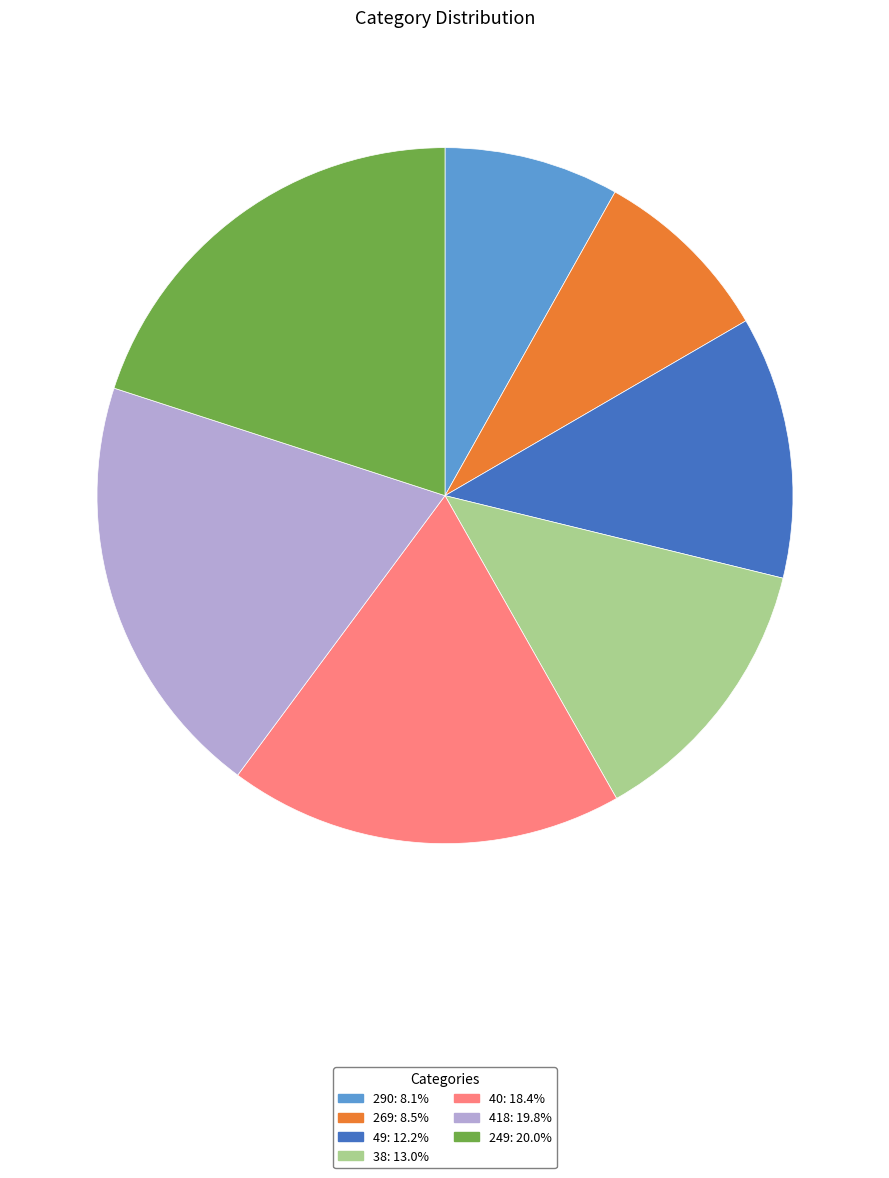

Count the number of slices in the pie.

7